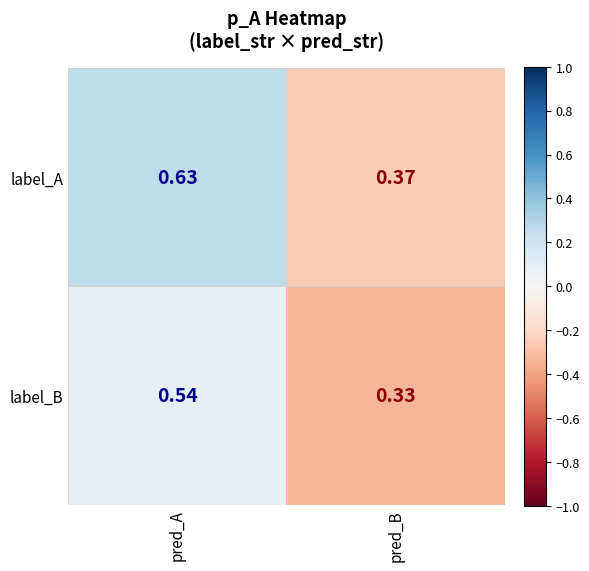

Which series has the largest range (max minus min)?

label_A